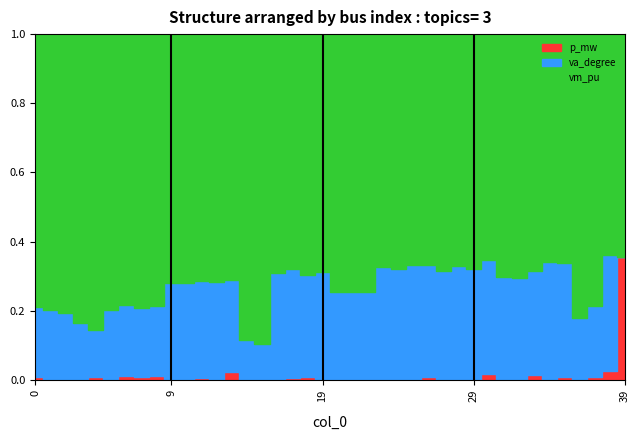

How many distinct data groups are displayed?

3